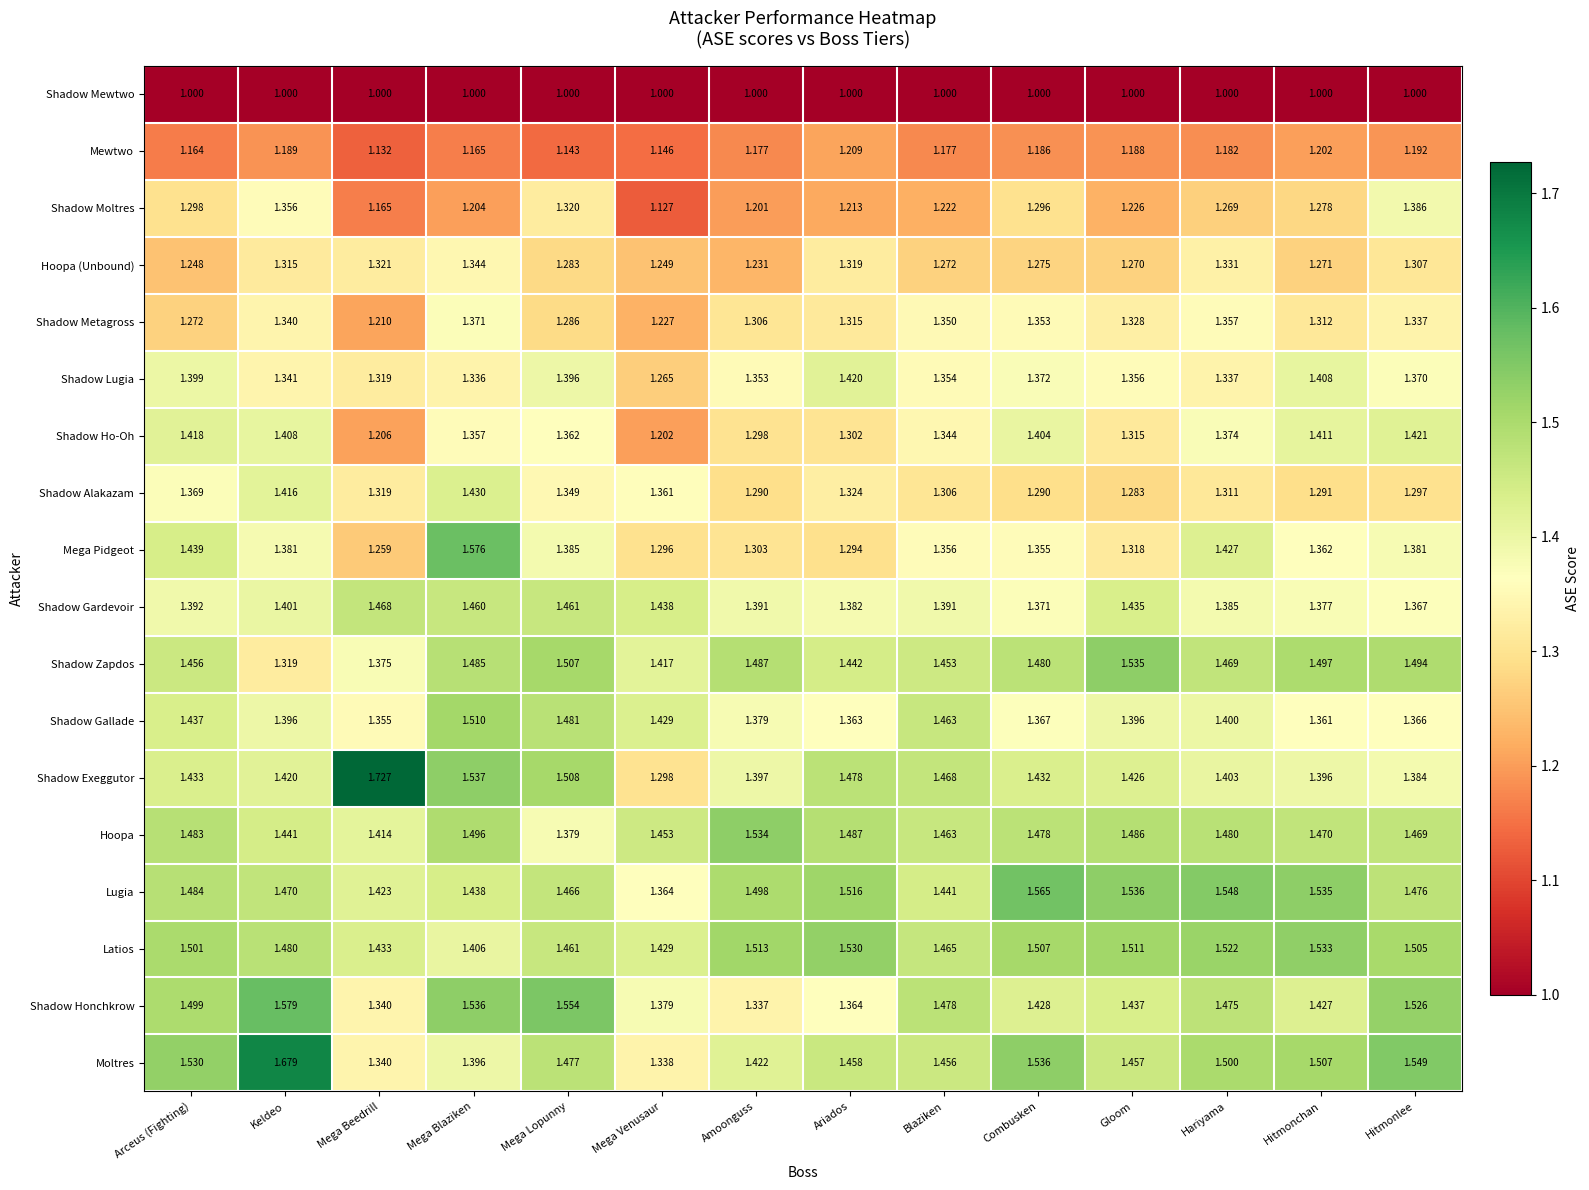

List the series in order of their peak value, highest first.

Shadow Exeggutor, Moltres, Shadow Honchkrow, Mega Pidgeot, Lugia, Shadow Zapdos, Hoopa, Latios, Shadow Gallade, Shadow Gardevoir, Shadow Alakazam, Shadow Ho-Oh, Shadow Lugia, Shadow Moltres, Shadow Metagross, Hoopa (Unbound), Mewtwo, Shadow Mewtwo